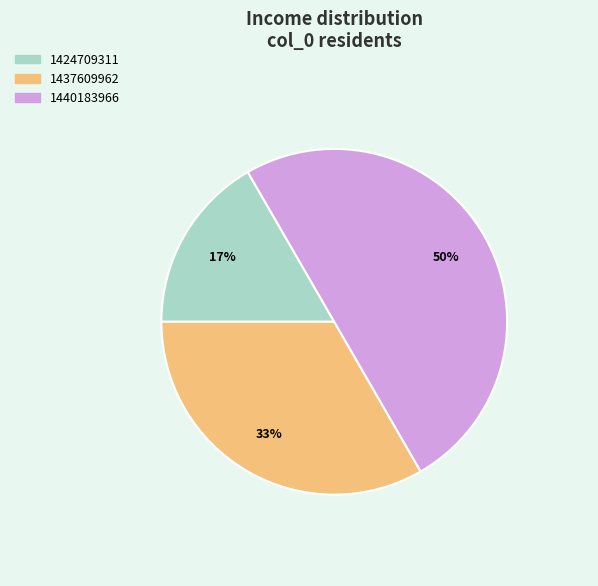

Does 1437609962 account for over 50% of the chart?

No